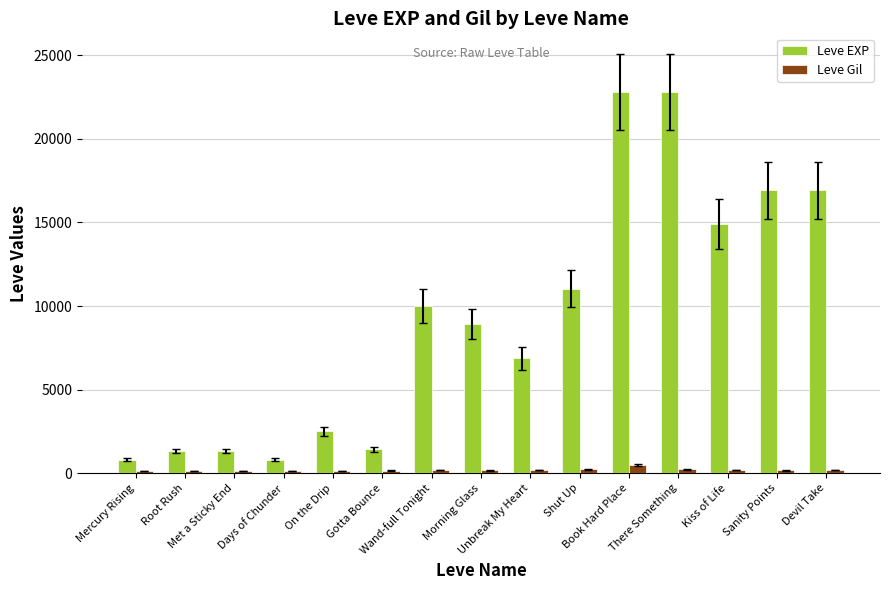

What is the average value of the Leve EXP series?

9290